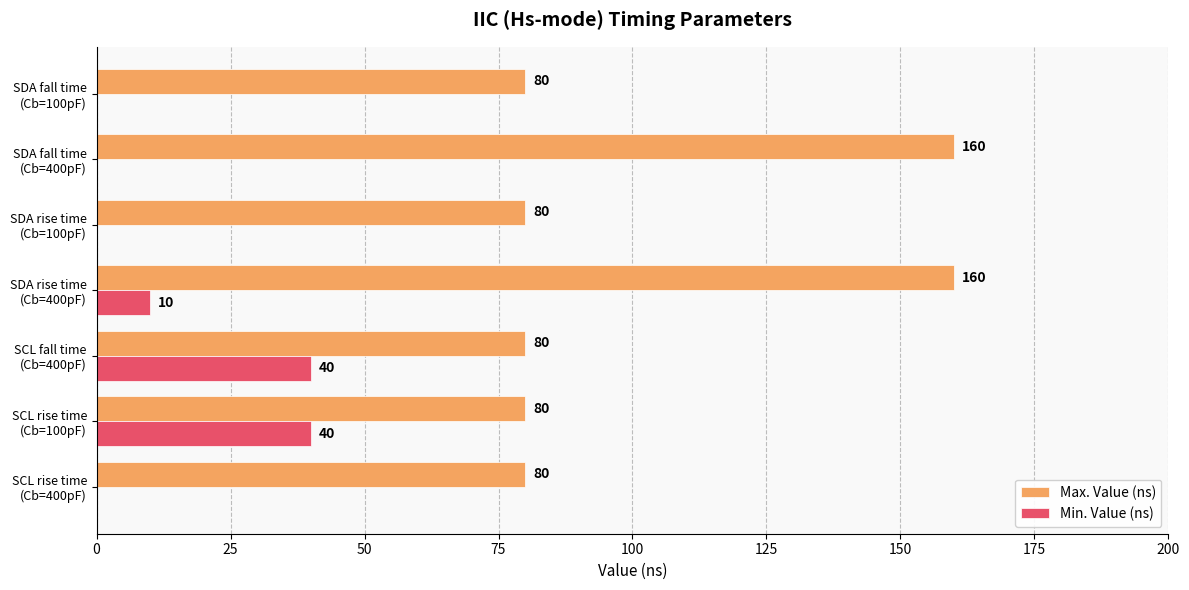

What is the sum of all Min. Value (ns) values?

90